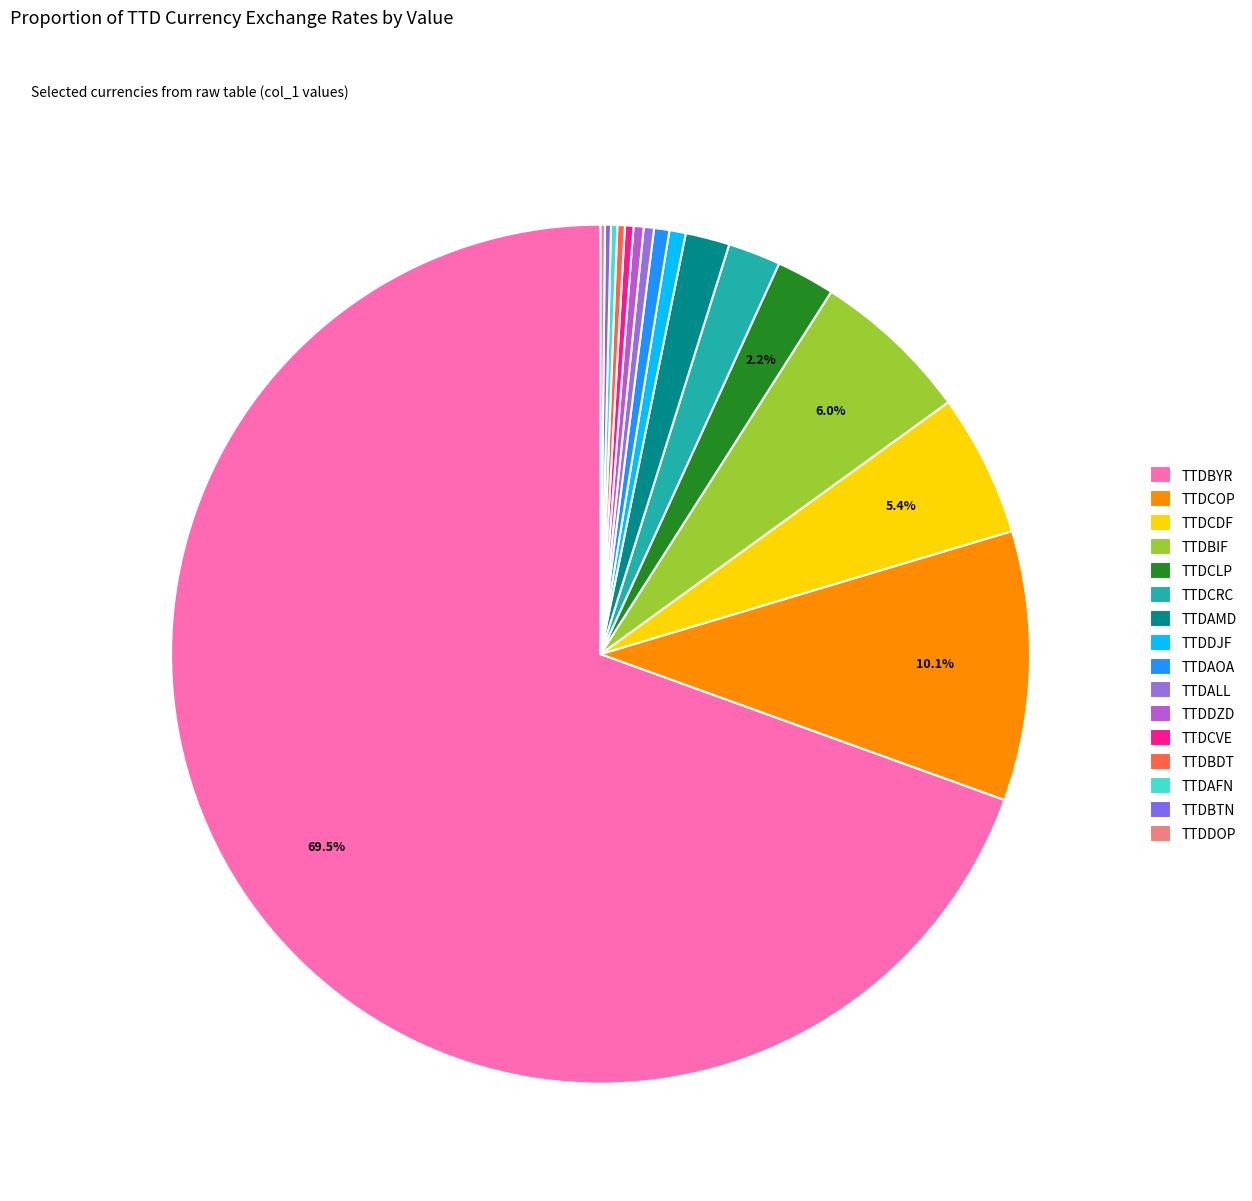

Count the number of slices in the pie.

16